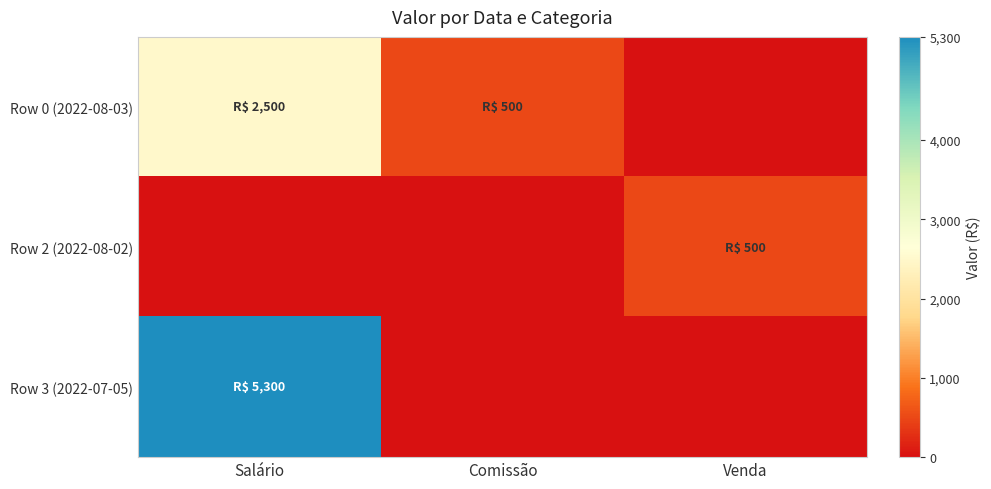

Which has a higher value, Venda or Comissão?

Comissão